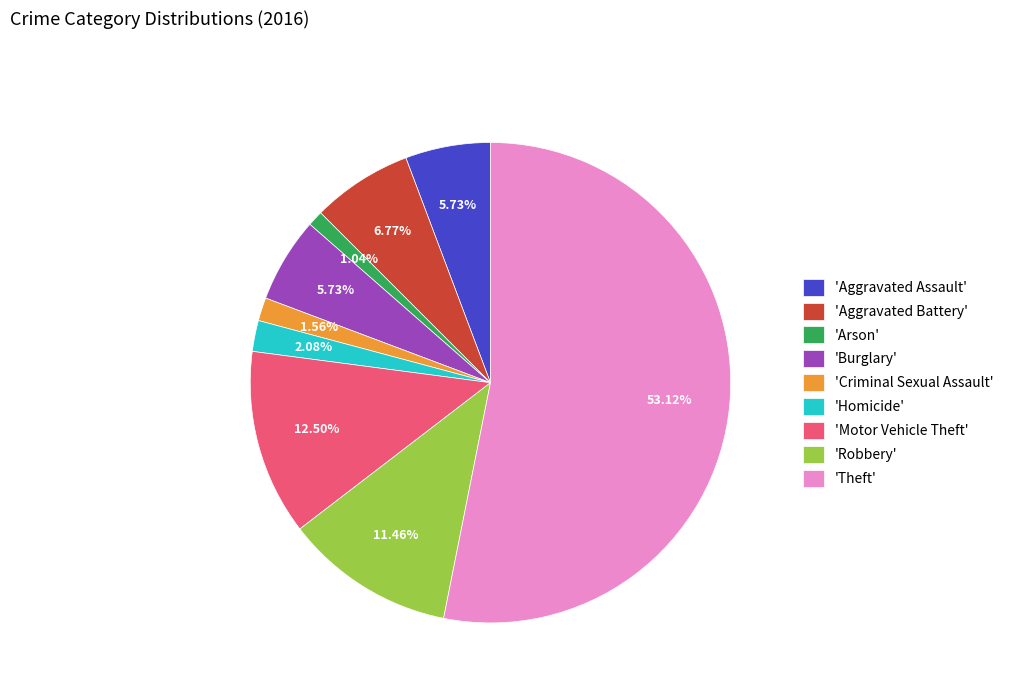

Which has a higher value, 'Homicide' or 'Theft'?

'Theft'